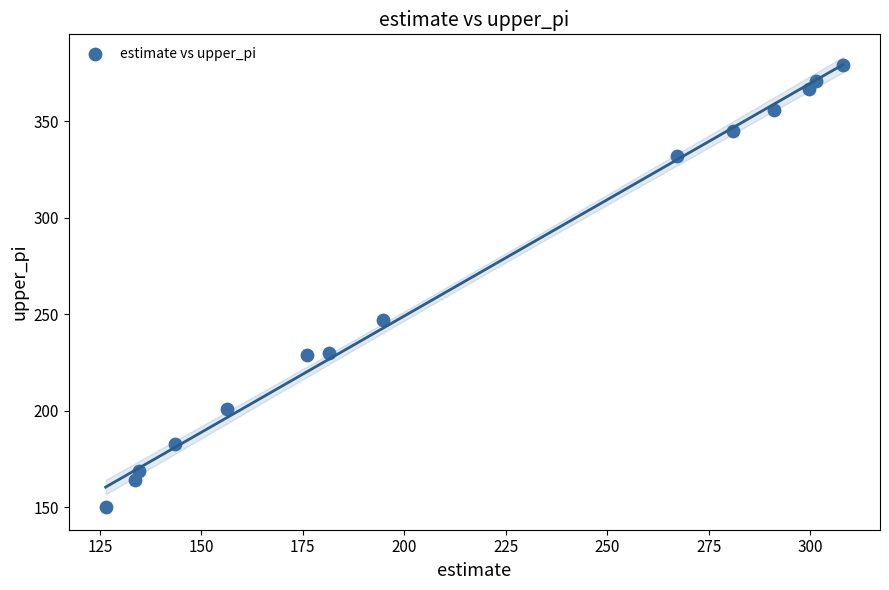

What Y value in the scatter plot is closest to 264?

247